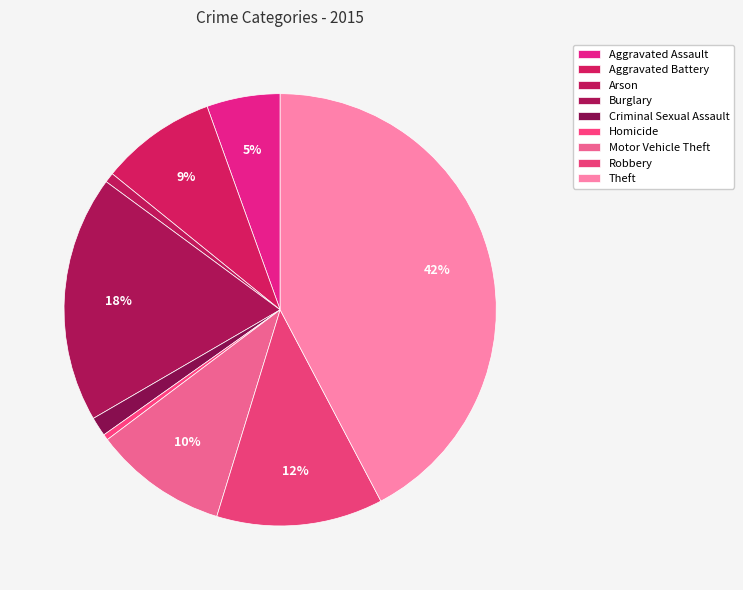

To the nearest percent, what is the difference between the largest and smallest slice percentages?

42%